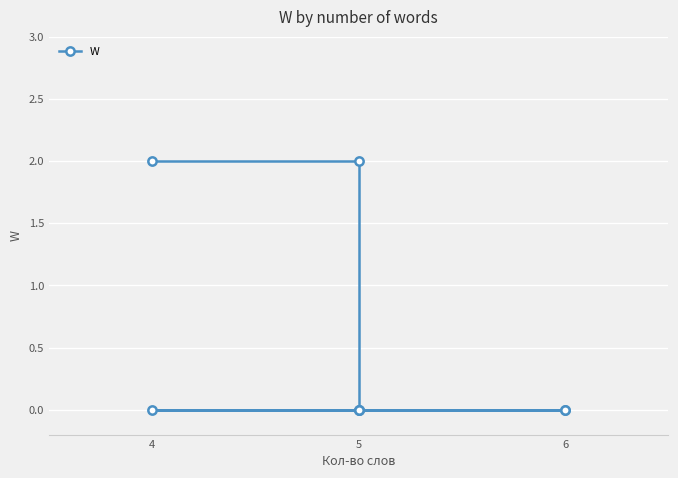

Which category has the lowest value across all series?

5